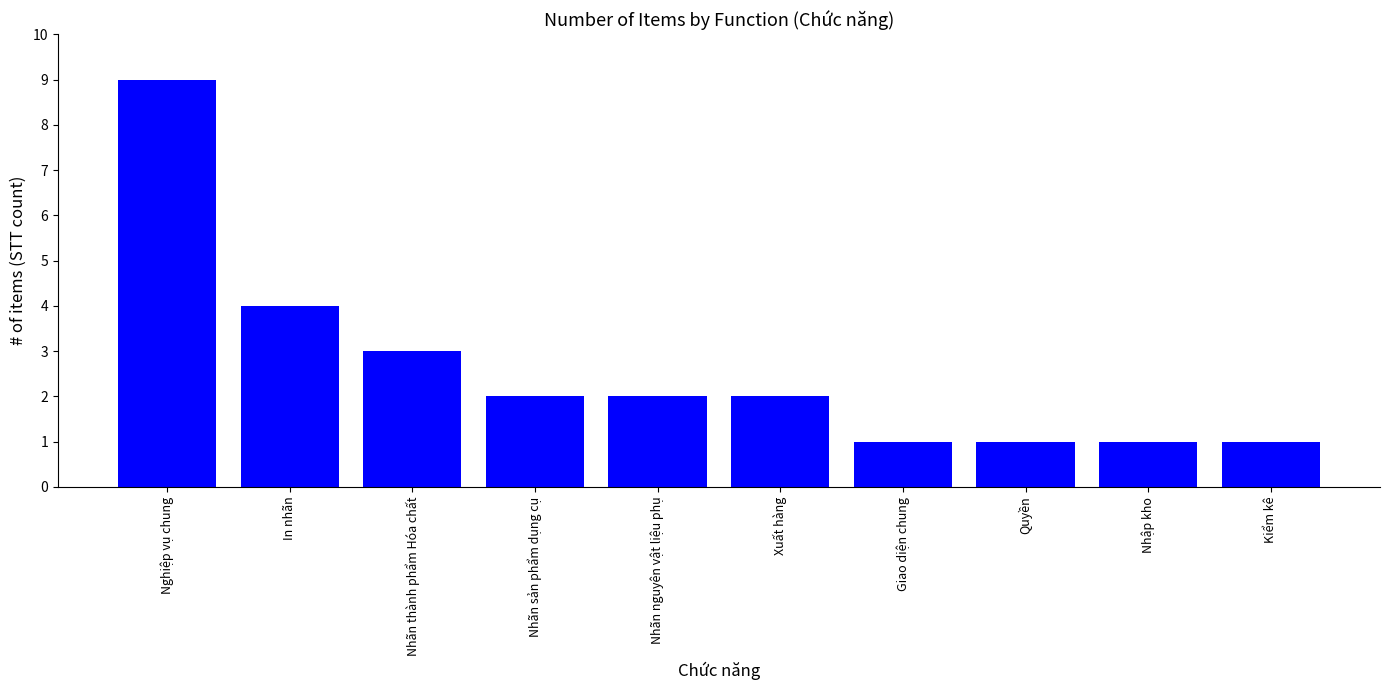

What is the change in value from Nghiệp vụ chung to Nhập kho?

-8